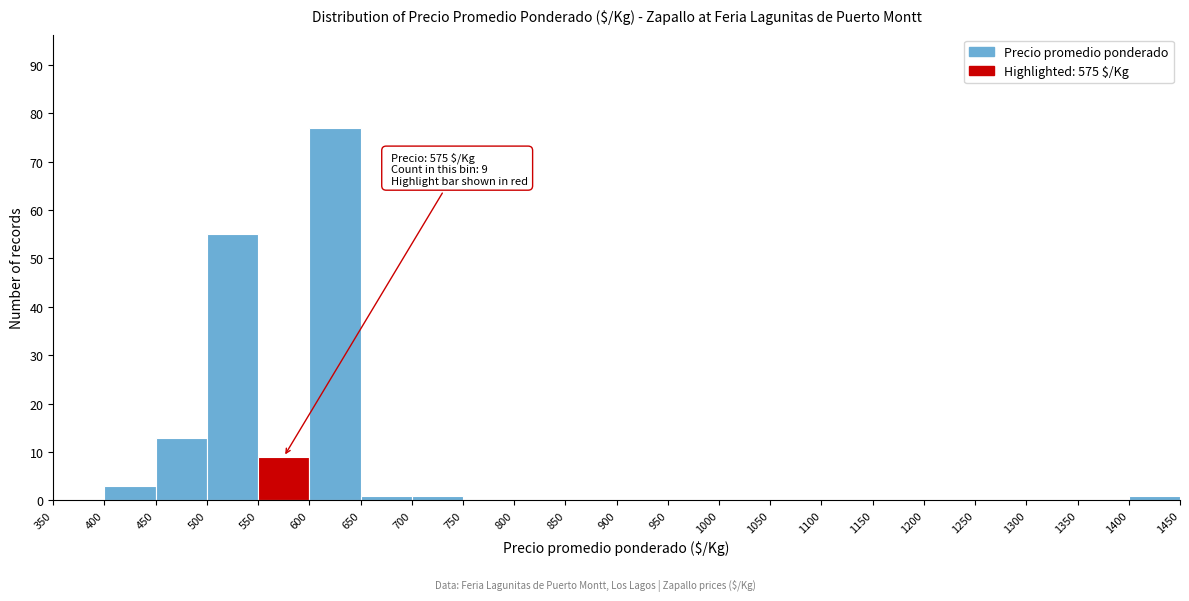

Over which range of the x-axis is the bar tallest?

600 to 650